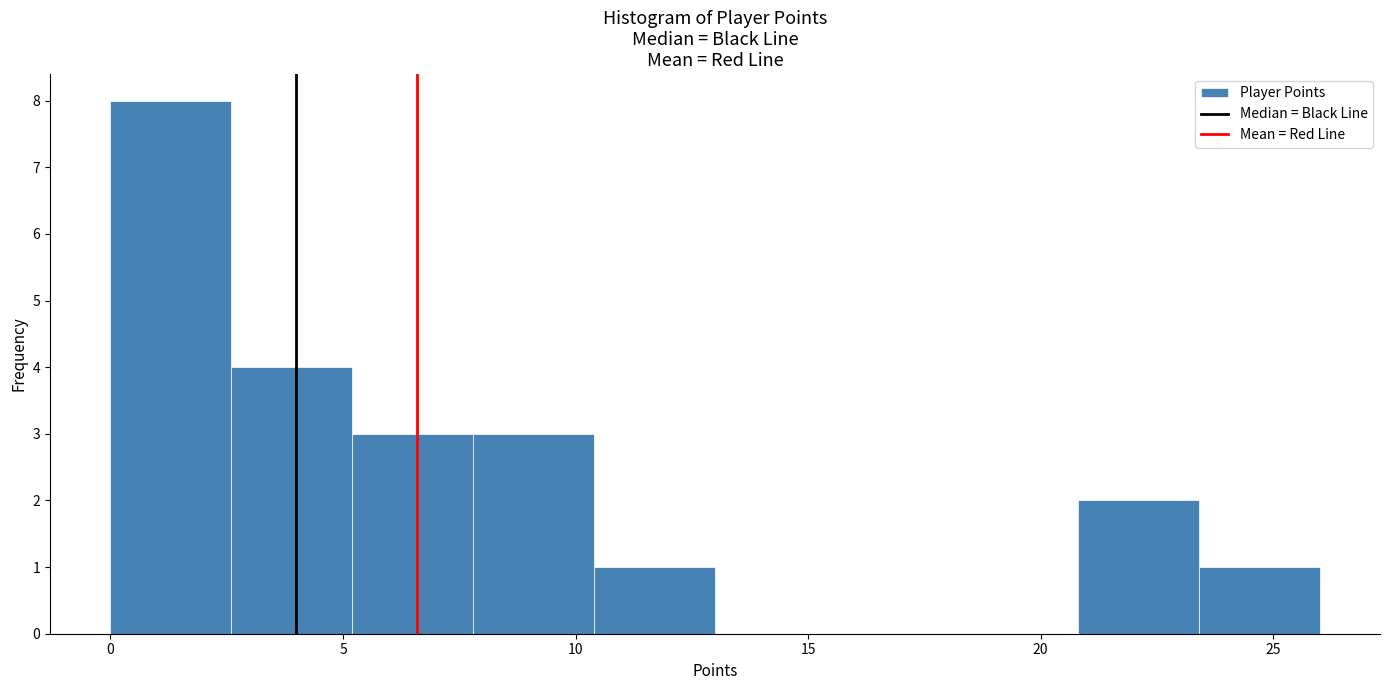

Reading left to right, transcribe this chart: for each bar, give the range it covers on the x-axis and its height. Neither the bar edges nor the heights are printed on the chart, so give them approximately, as read against the axes.

0.0 to 2.6: 8
2.6 to 5.2: 4
5.2 to 7.8: 3
7.8 to 10.4: 3
10.4 to 13.0: 1
13.0 to 15.6: 0
15.6 to 18.2: 0
18.2 to 20.8: 0
20.8 to 23.4: 2
23.4 to 26.0: 1